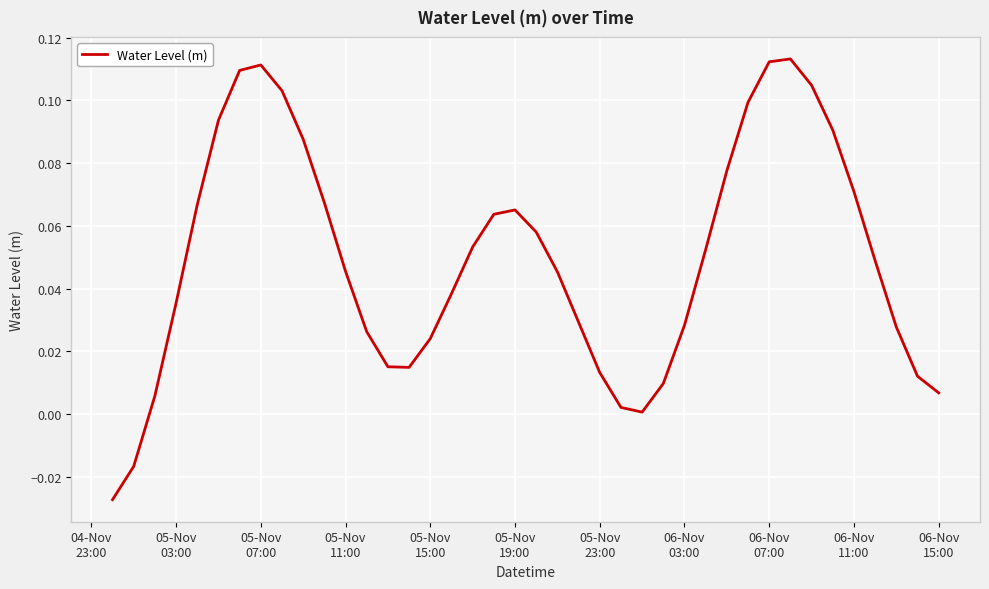

At which category does the chart reach its minimum across all series?

04-Nov
23:00